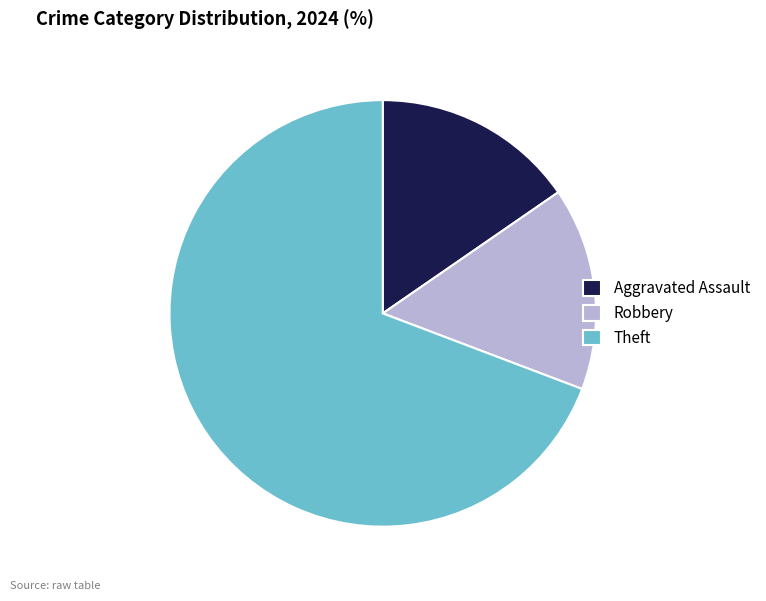

Count the number of slices in the pie.

3